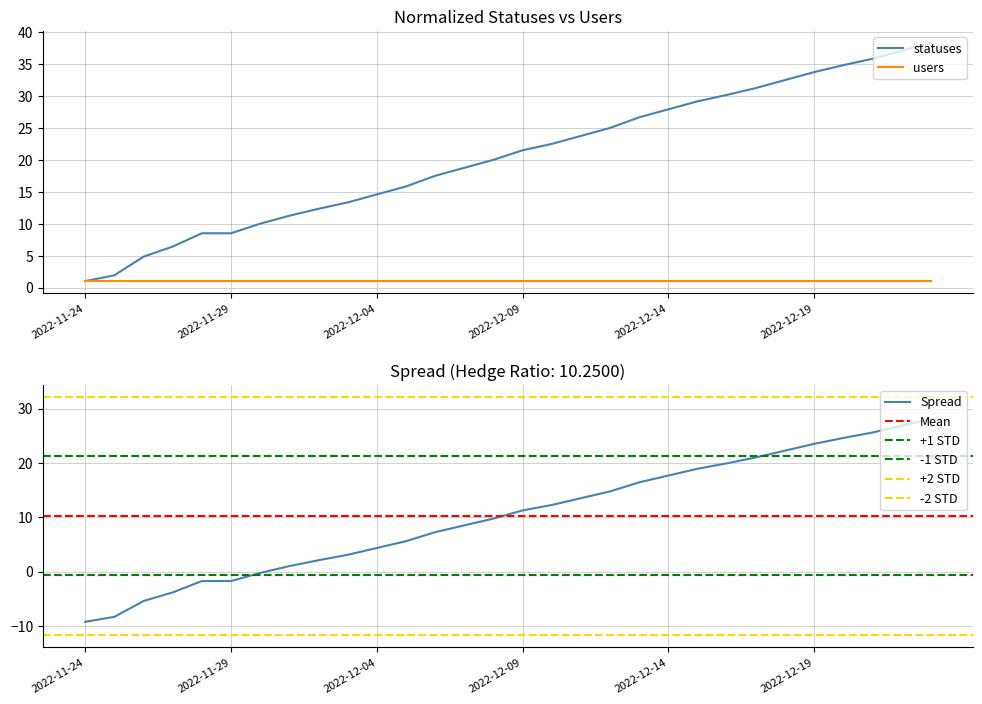

The value of statuses at 2022-12-14 is 27.9. True or false?

True